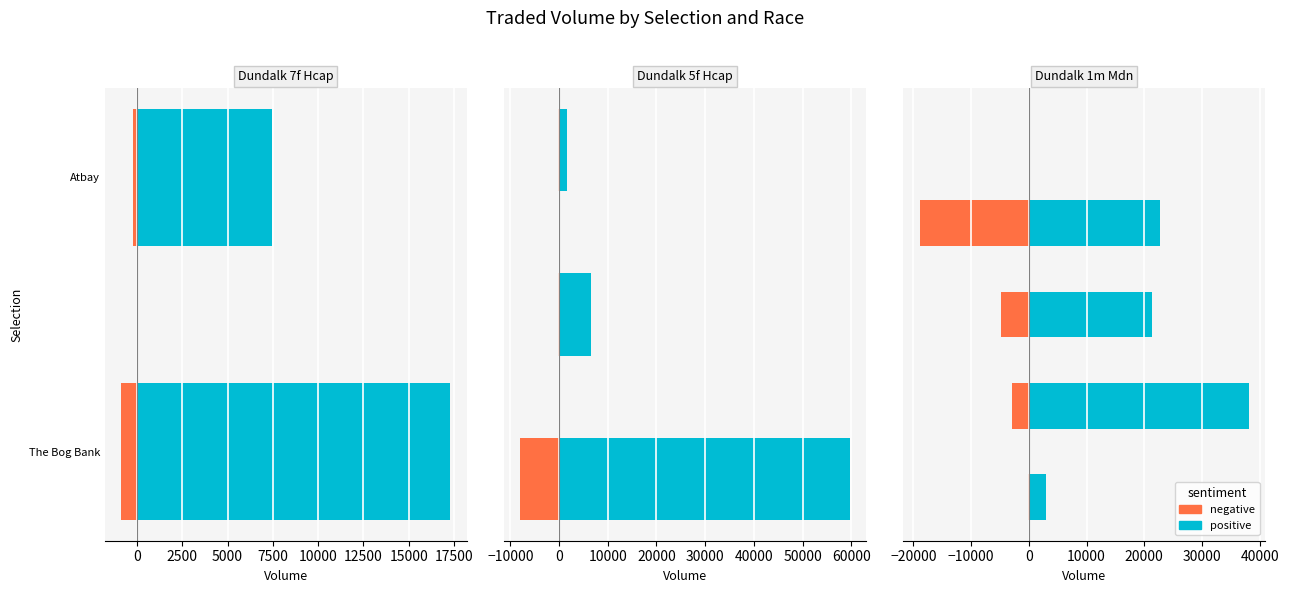

How many bars are there in each group?

2